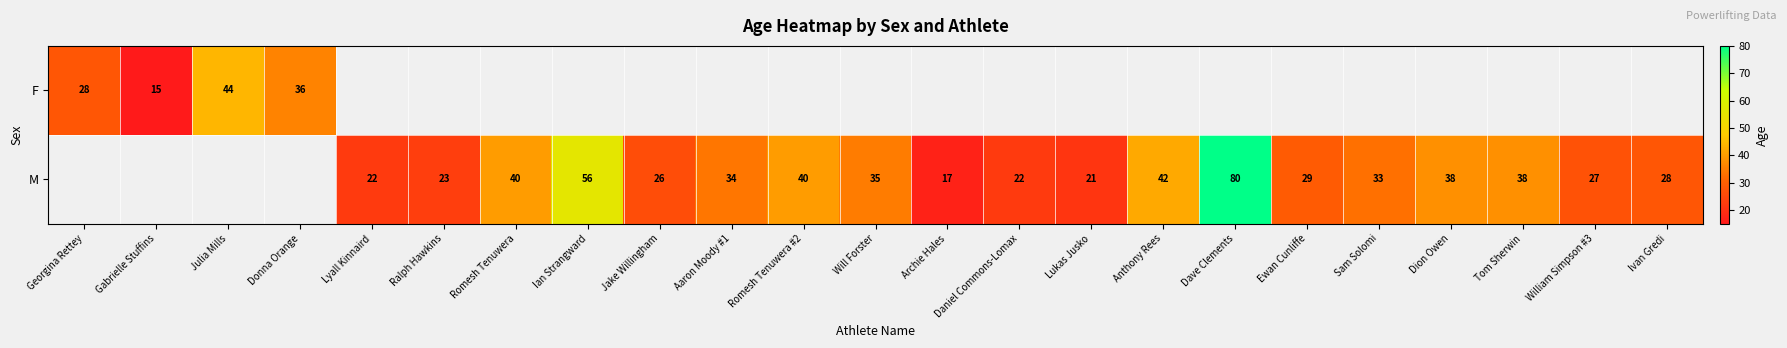

What is the difference between the M values at Ian Strangward and Dave Clements?

24